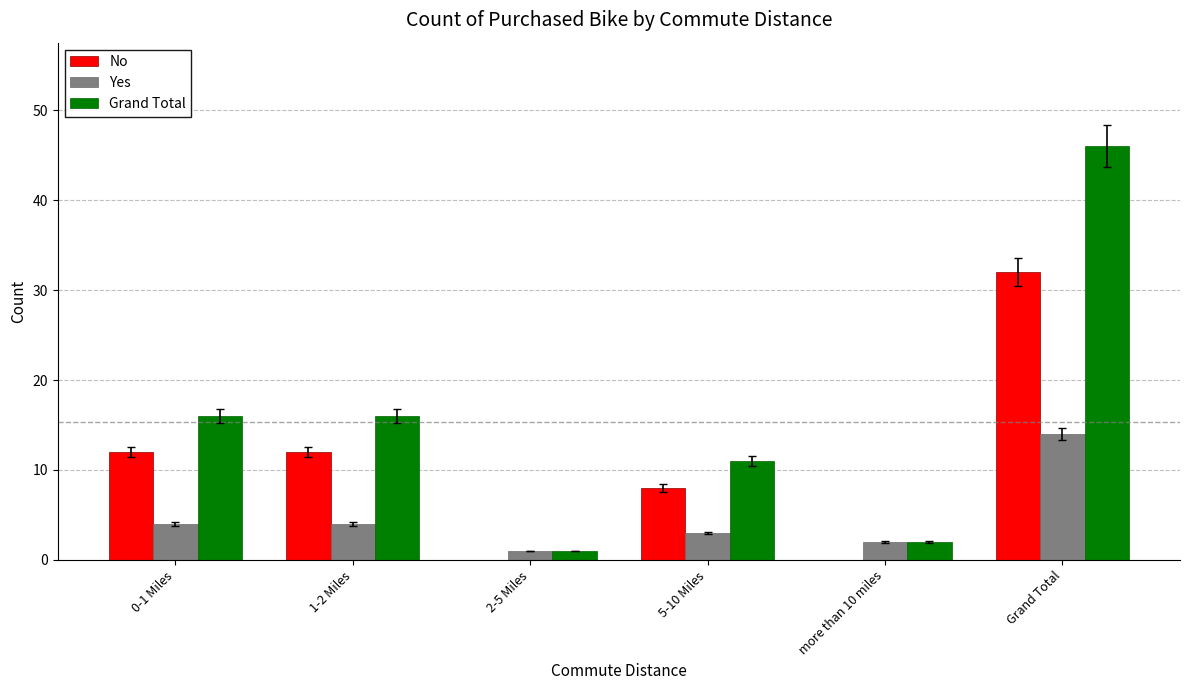

True or false: No has a value of 32 at Grand Total.

True